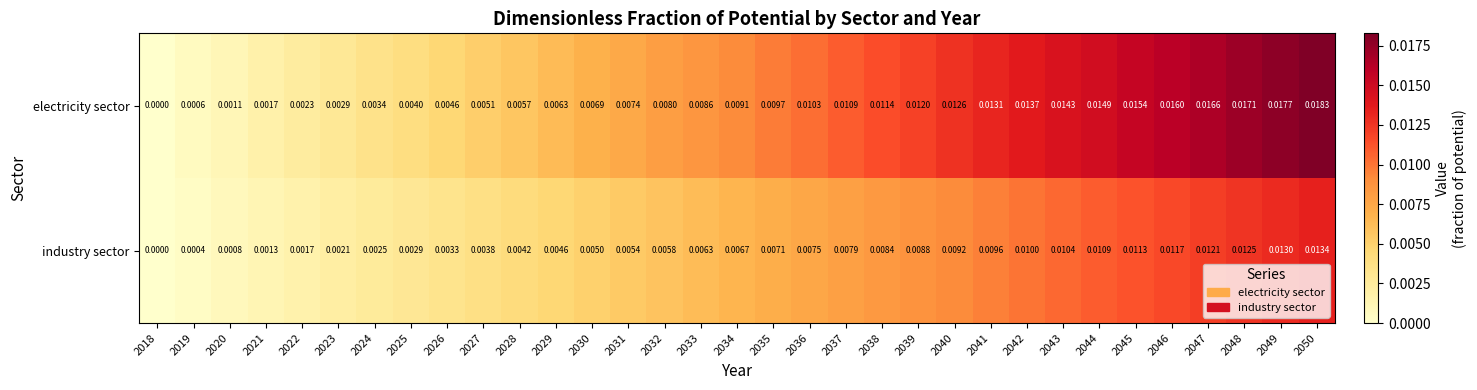

Rank the series at 2048 from lowest to highest value.

industry sector, electricity sector